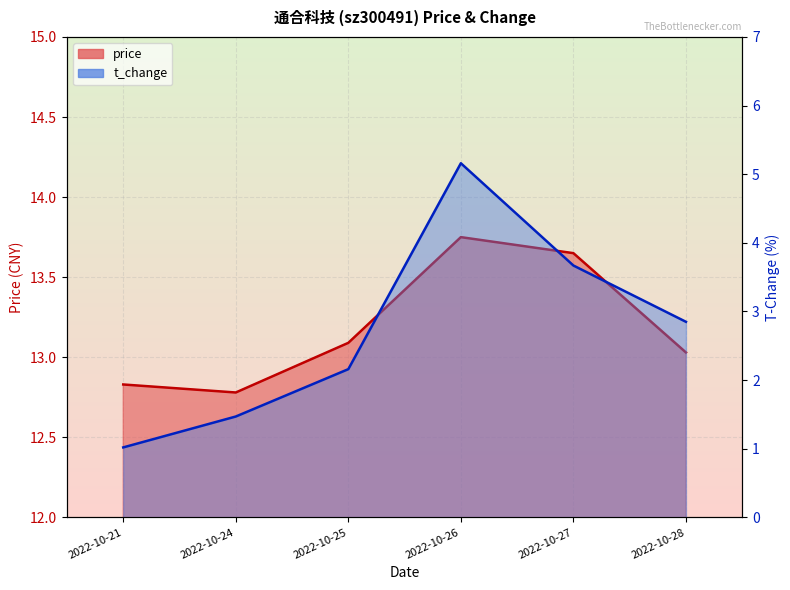

True or false: t_change has more than 2 points higher than both neighbors.

False